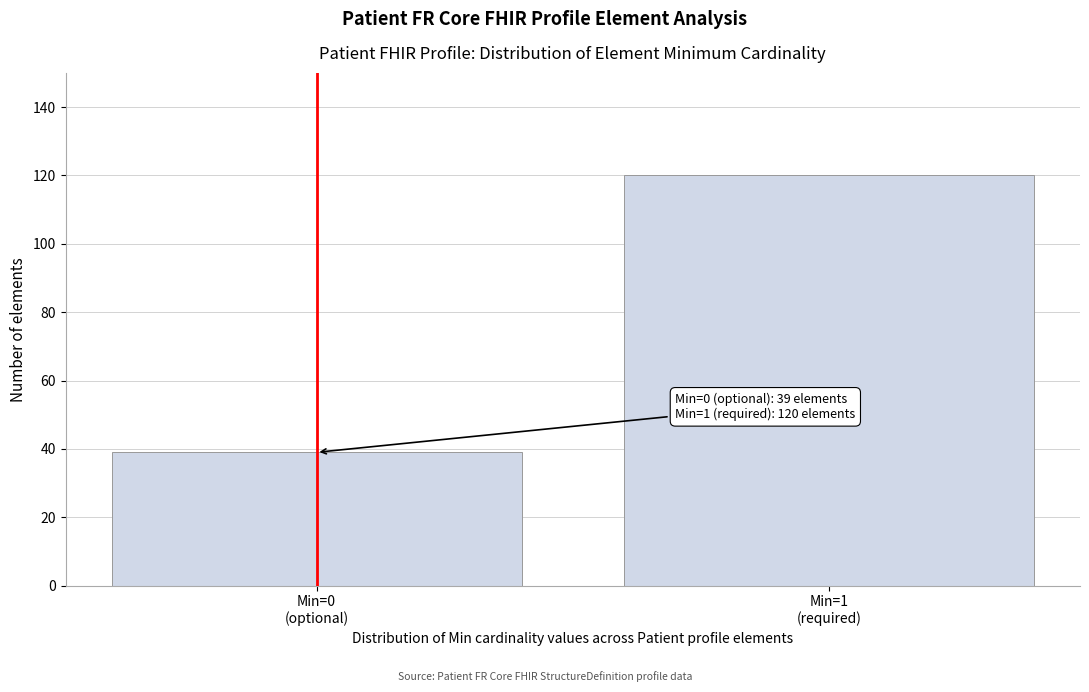

Reading left to right, list all the values displayed in this chart.

39	120